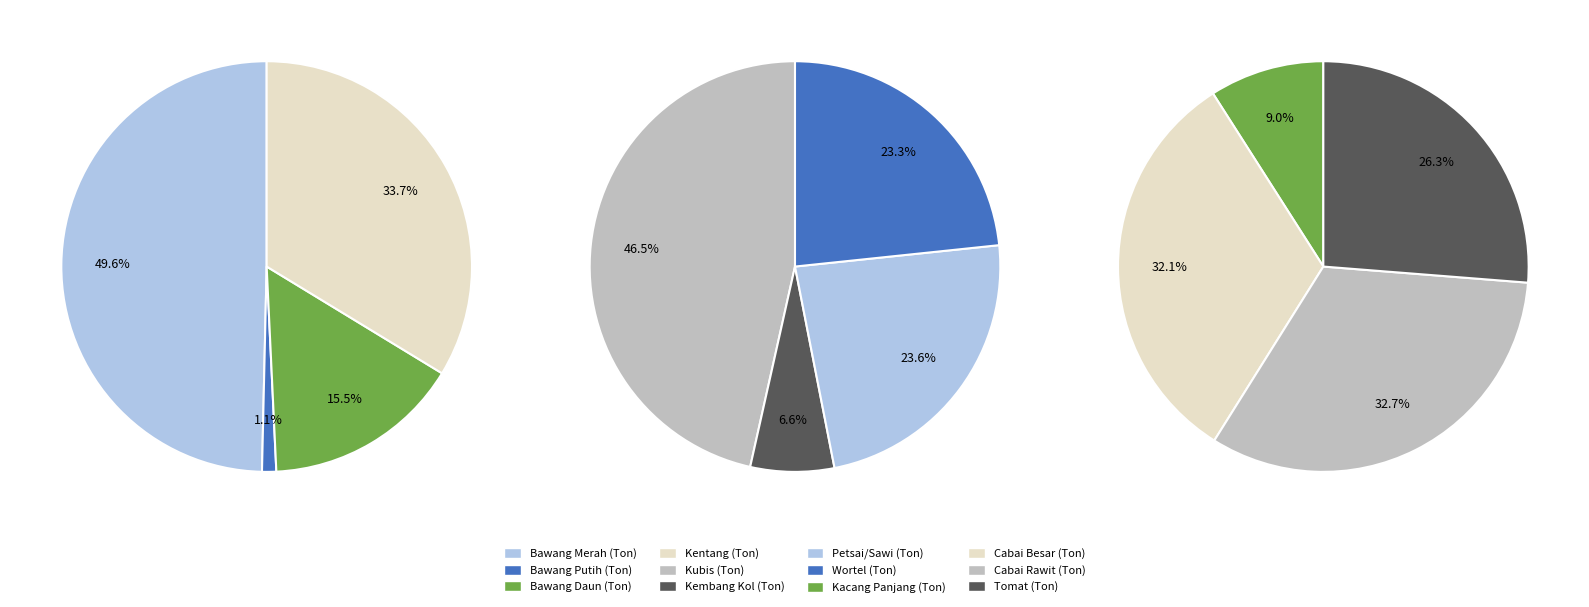

Do Kentang (Ton) and Tomat (Ton) together represent more than half of the pie?

No